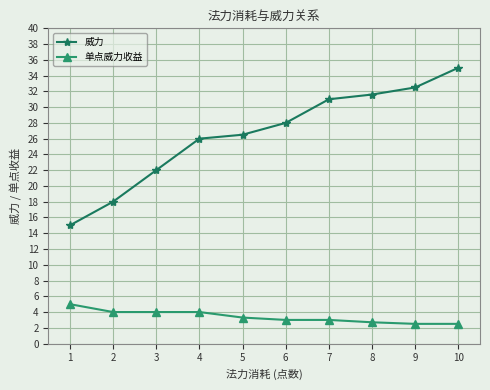

Count the number of data series in this chart.

2